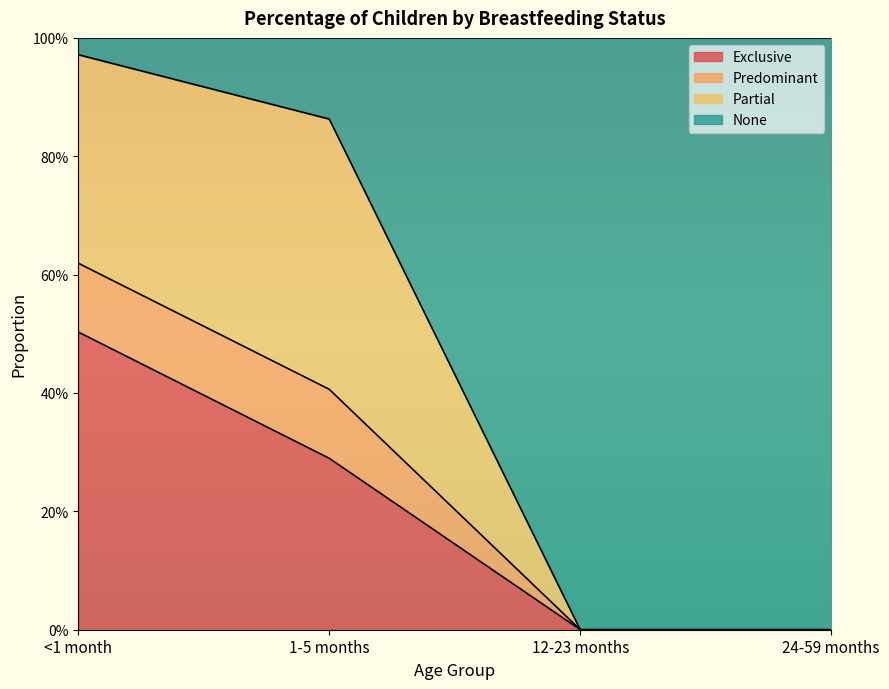

At which category is the sum across all series the highest?

<1 month